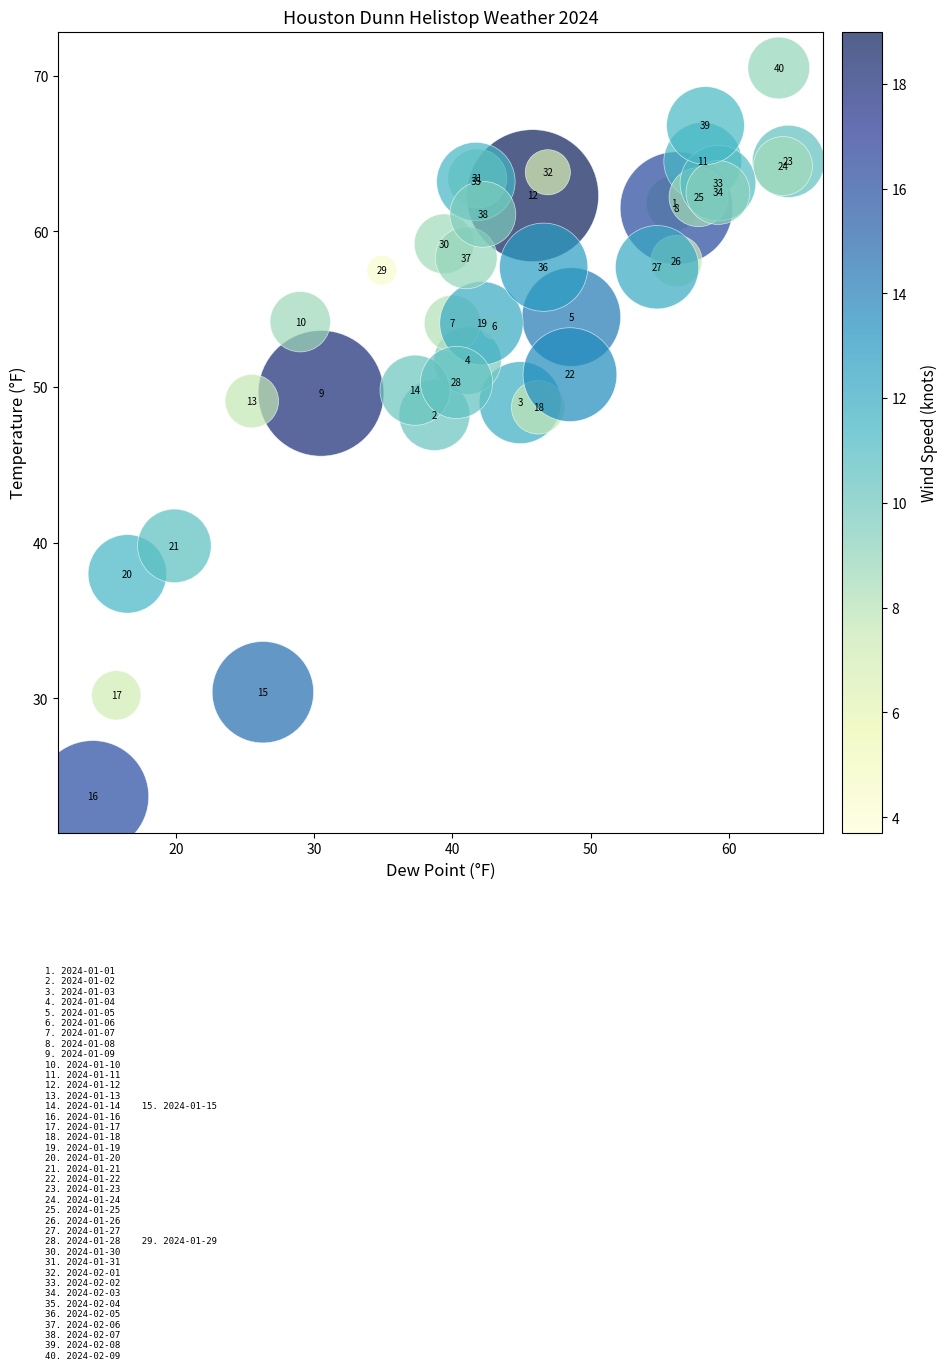

What Y value in the scatter plot is closest to 47?

48.2